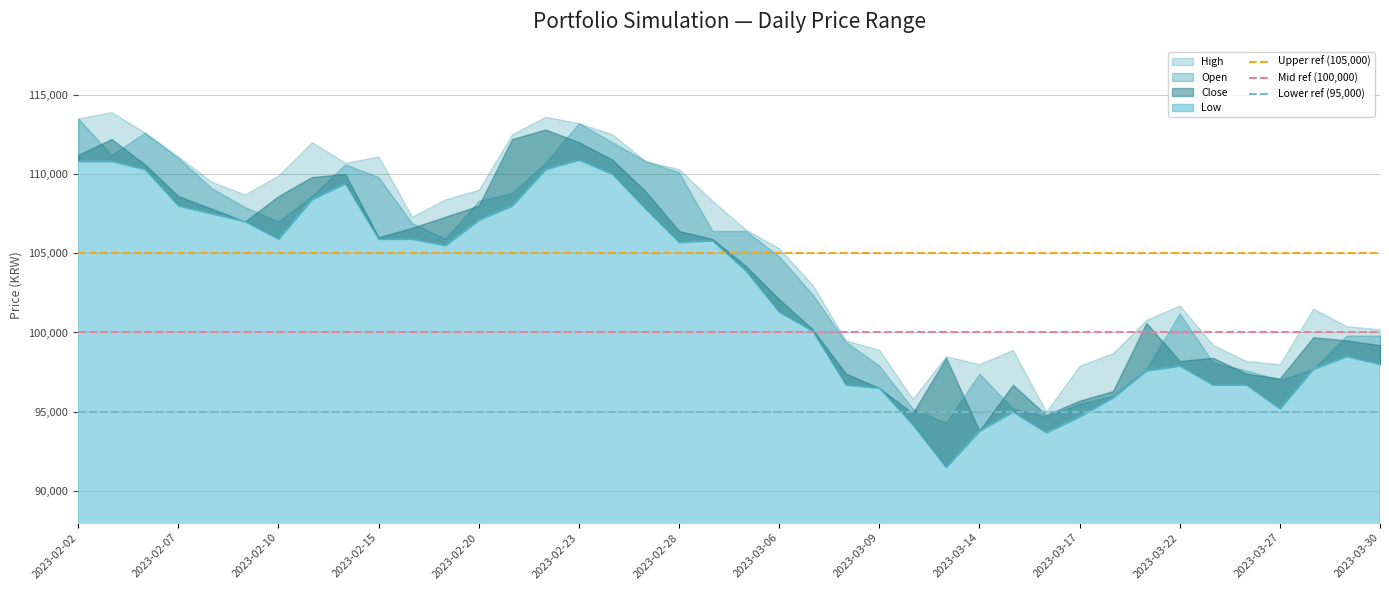

What is the value of the Mid ref (100,000) point at the 2nd from the left?

100000